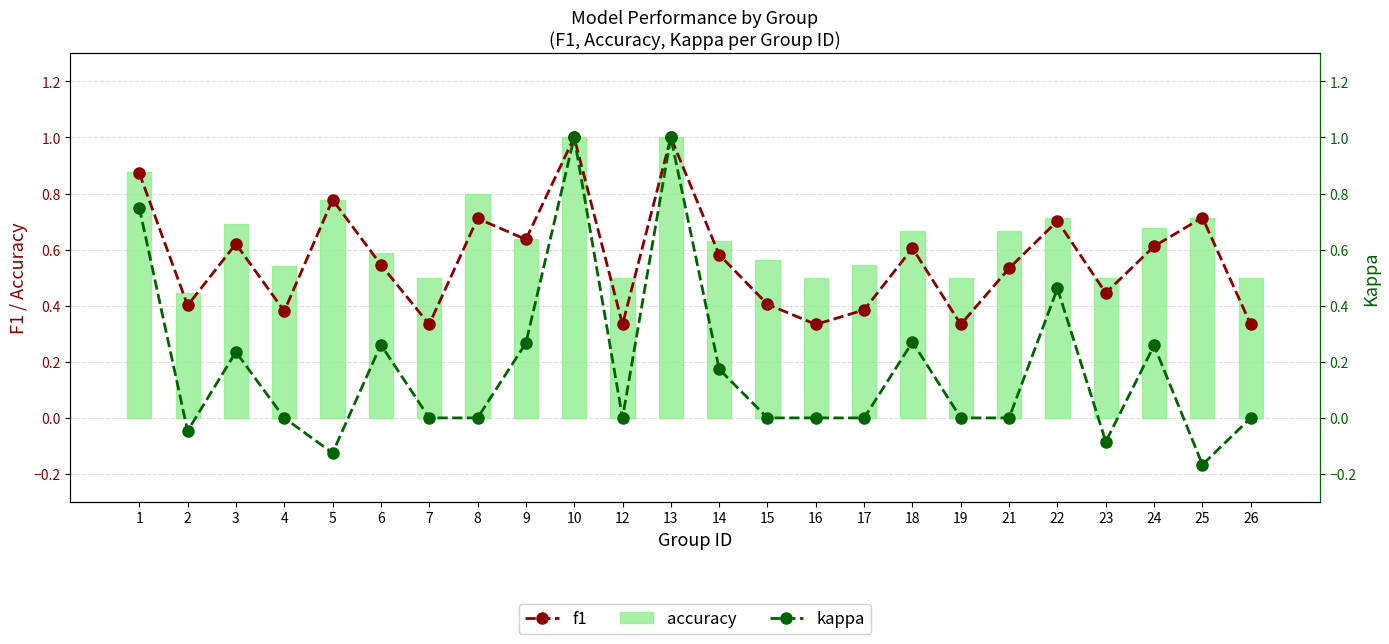

How many series are shown in this chart?

3